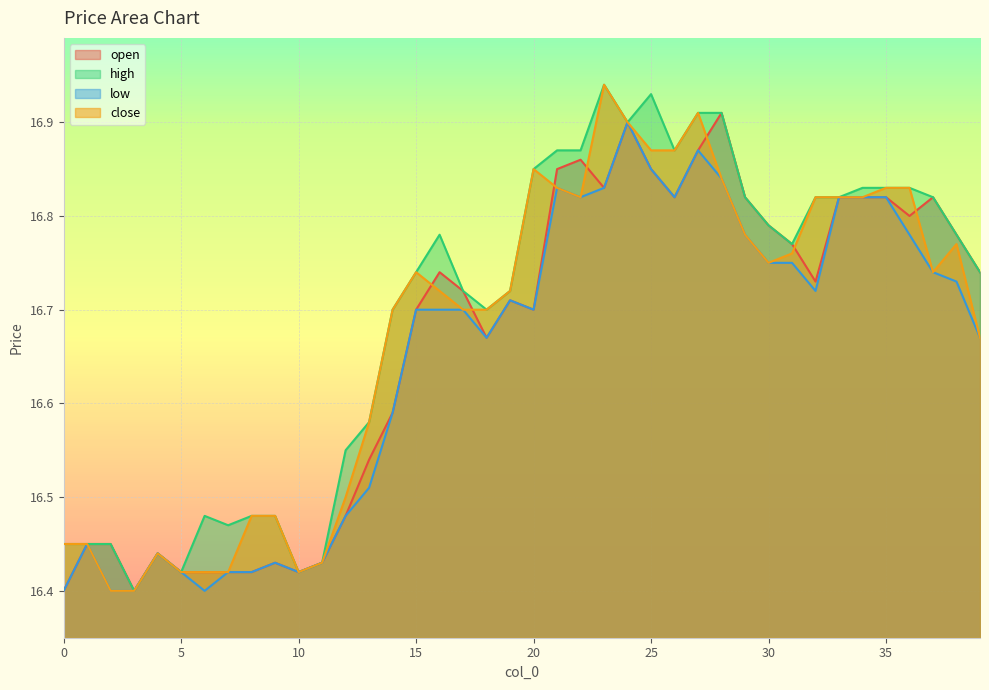

Rank the series by their maximum value, from lowest to highest.

low, open, high, close